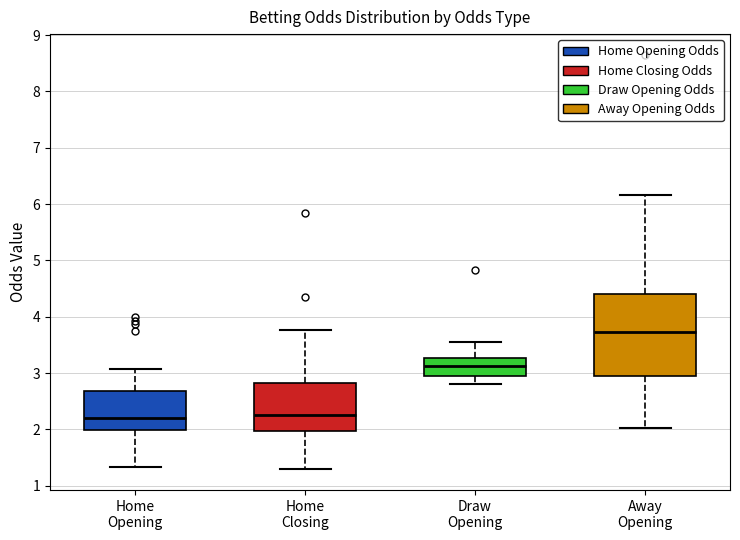

Where does the median line of the box for Draw Opening sit on the y-axis? The values are not printed on the chart, so give them approximately, as read against the axis.

3.1